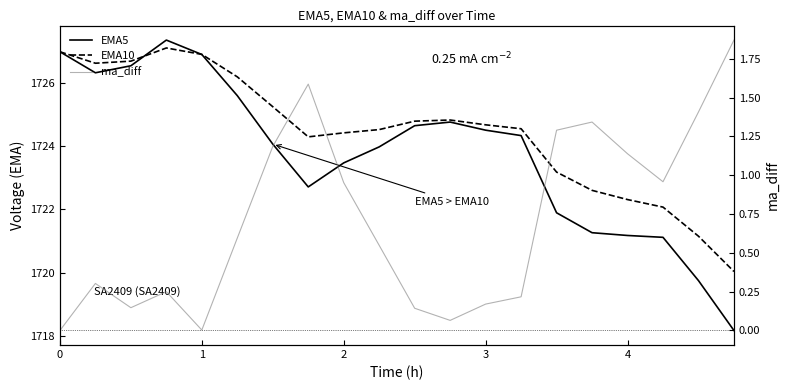

True or false: ma_diff and EMA5 intersect in this chart.

False